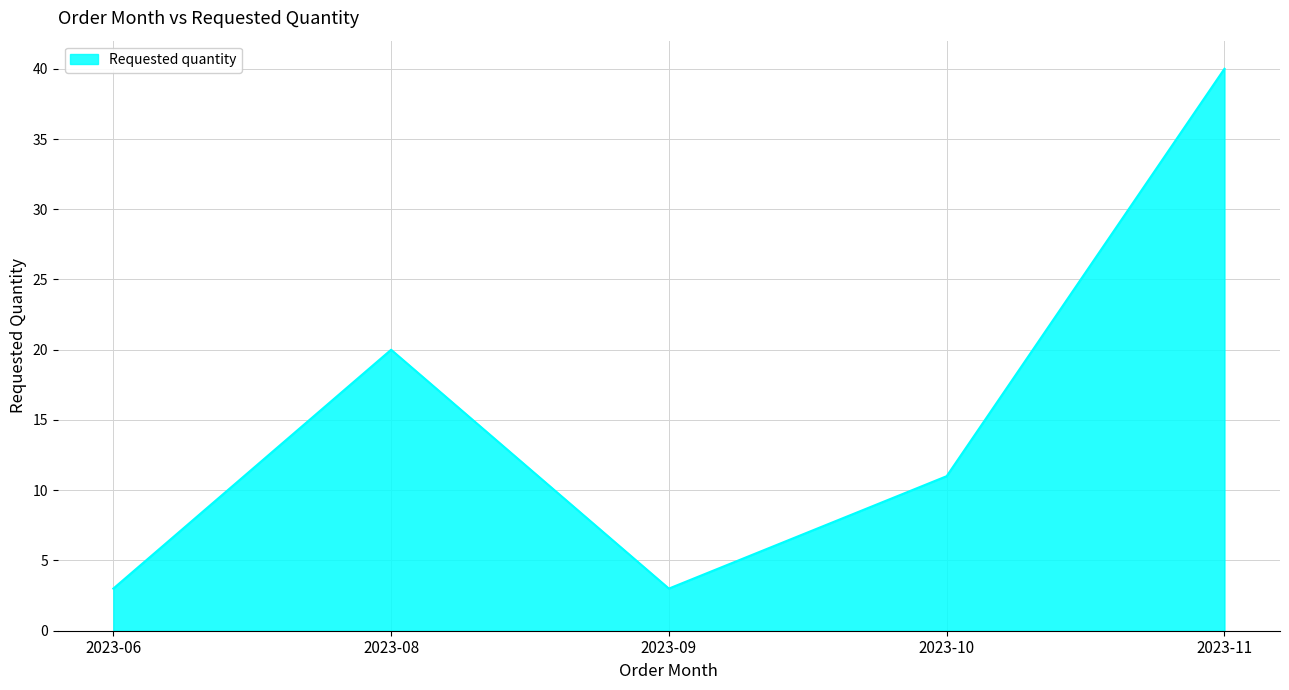

How many lines are shown in the chart?

1